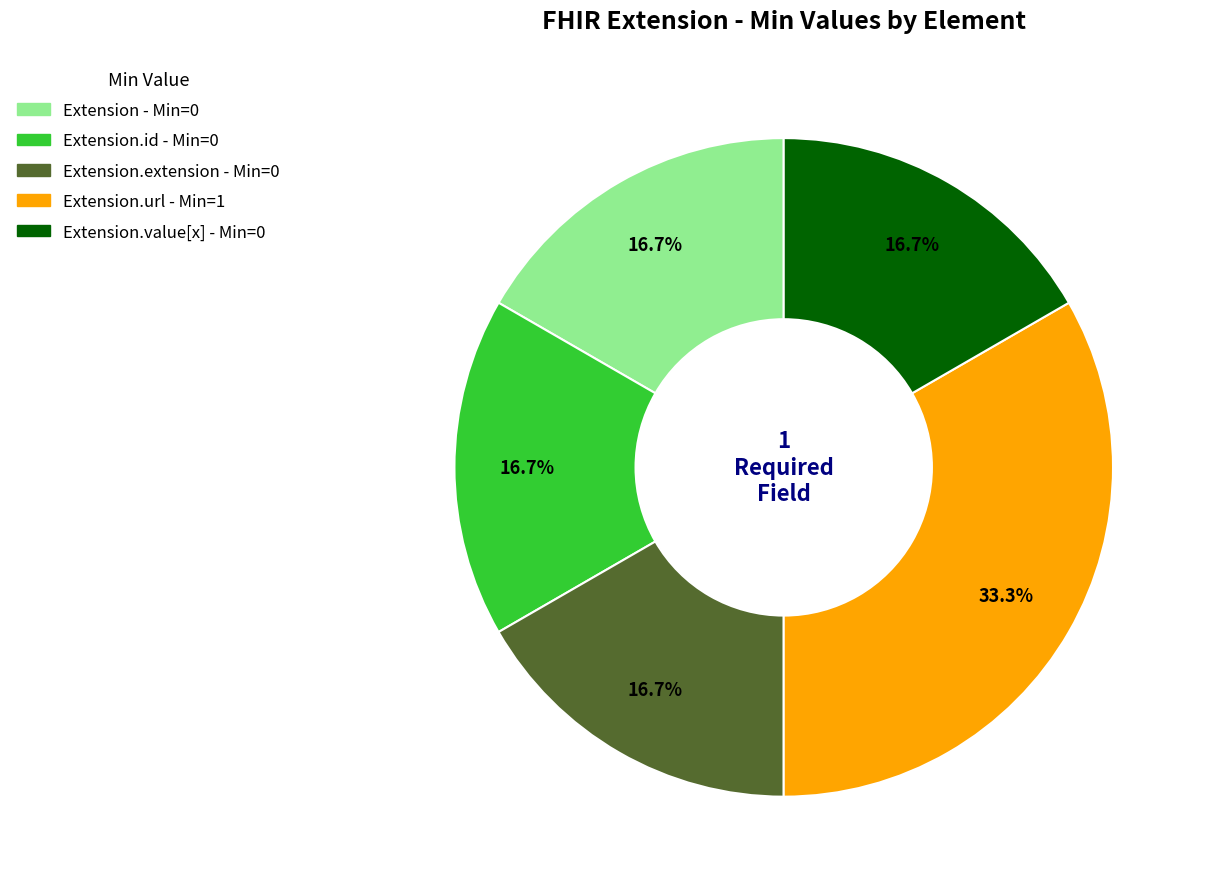

Does any single category account for the majority?

No